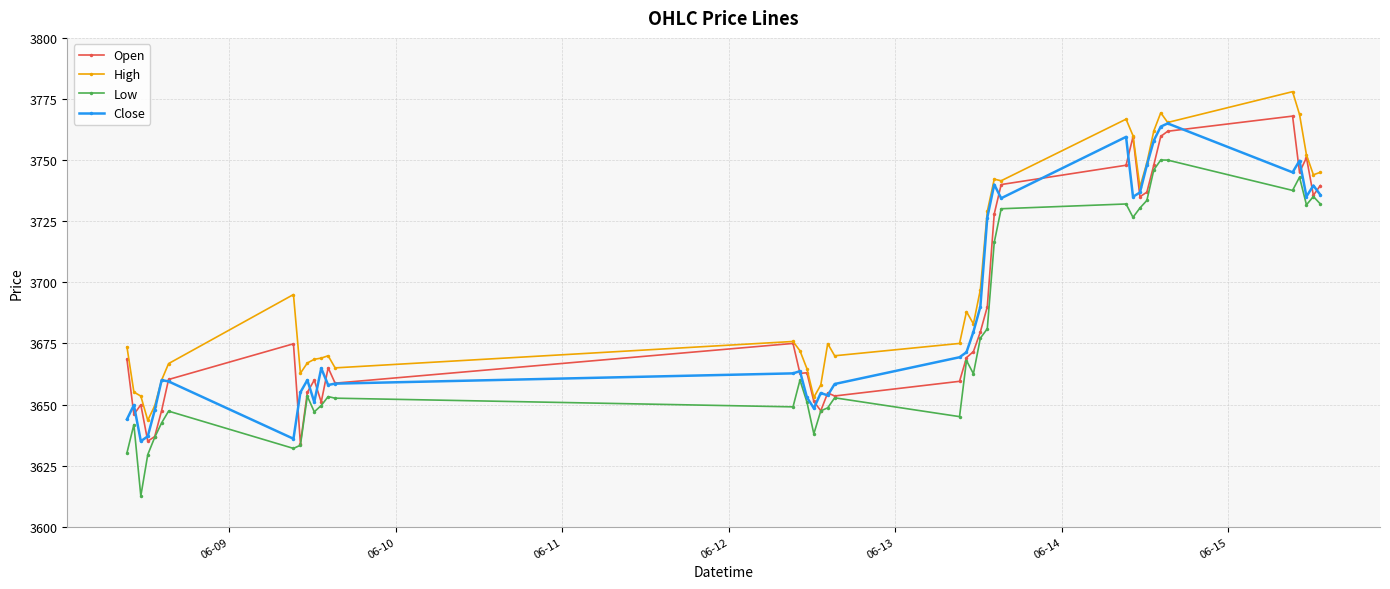

True or false: Low and High intersect in this chart.

False